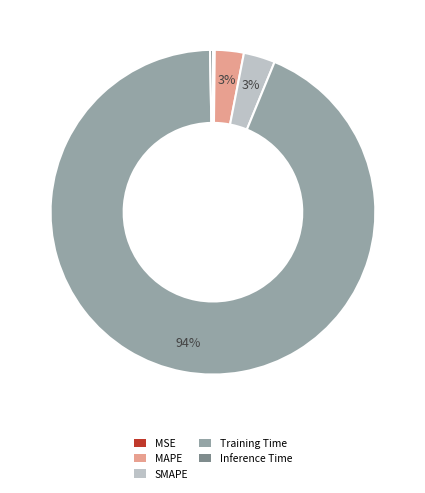

What is the largest slice in the pie chart?

Training Time